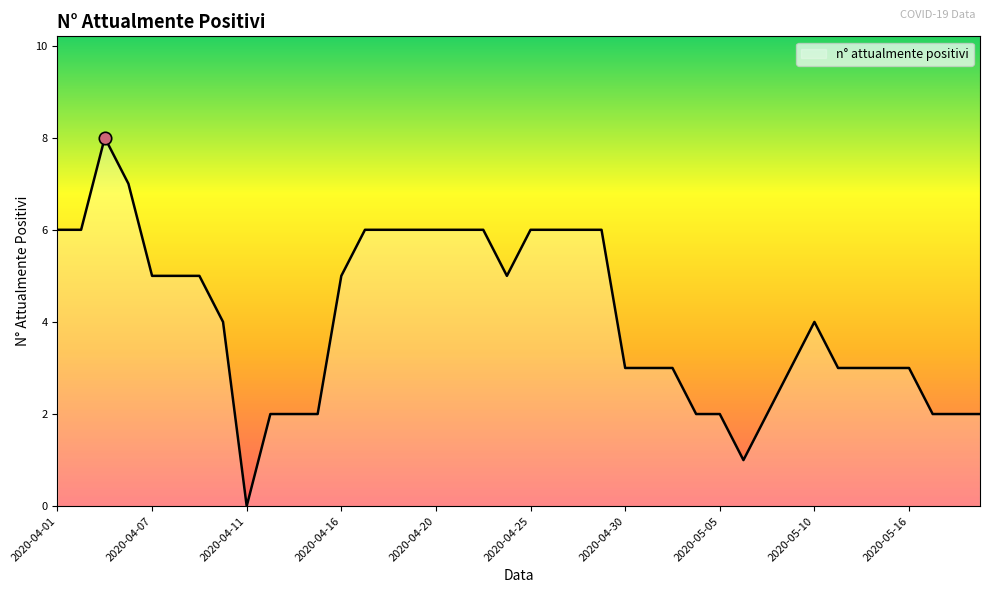

What is the greatest value displayed?

8